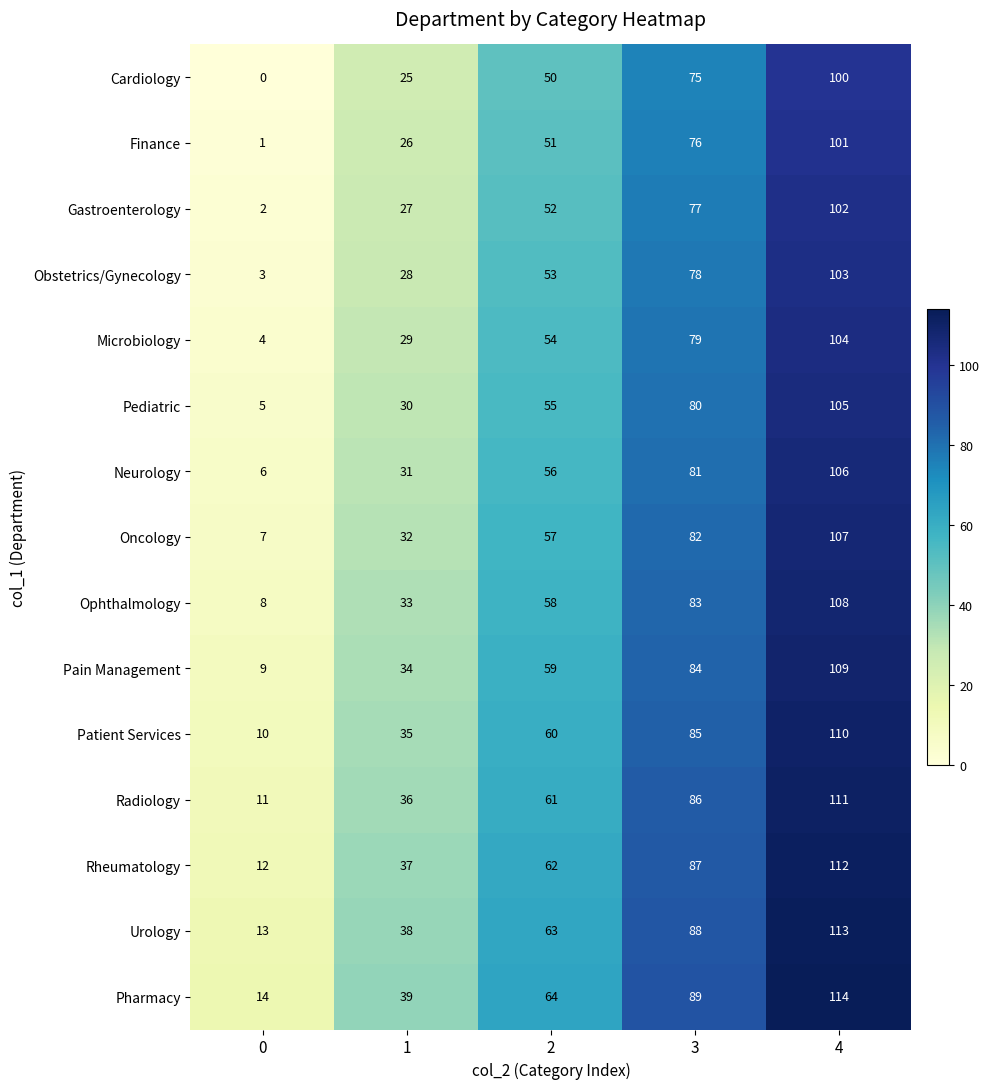

True or false: Pediatric has a value of 67 at 4.

False